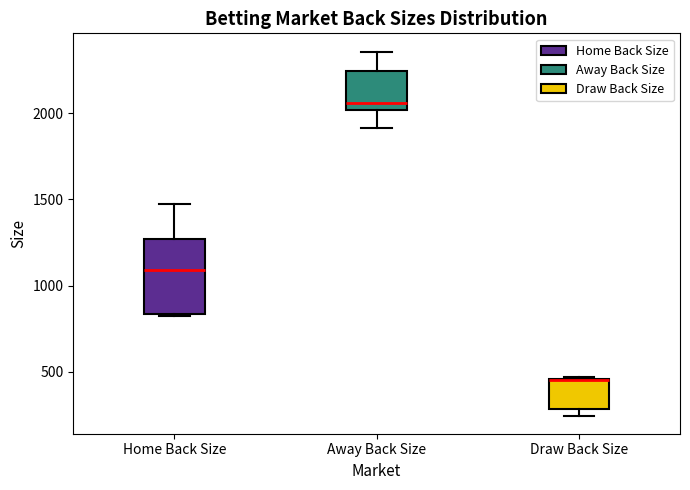

Reading left to right, read every box against the y-axis: the position of its median line, the range the box covers, and the ends of its whiskers. The values are not printed on the chart, so give them approximately, as read against the axis.

Home Back Size: median 1100, box 850 to 1250, whiskers 800 to 1450
Away Back Size: median 2050, box 2000 to 2250, whiskers 1900 to 2350
Draw Back Size: median 450 (drawn on the box's upper edge), box 300 to 450, whiskers 250 to 450